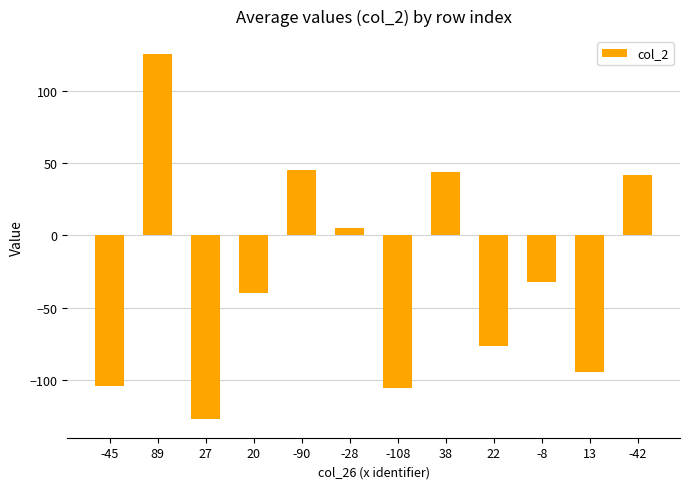

At which label is the value closest to -1?

-28